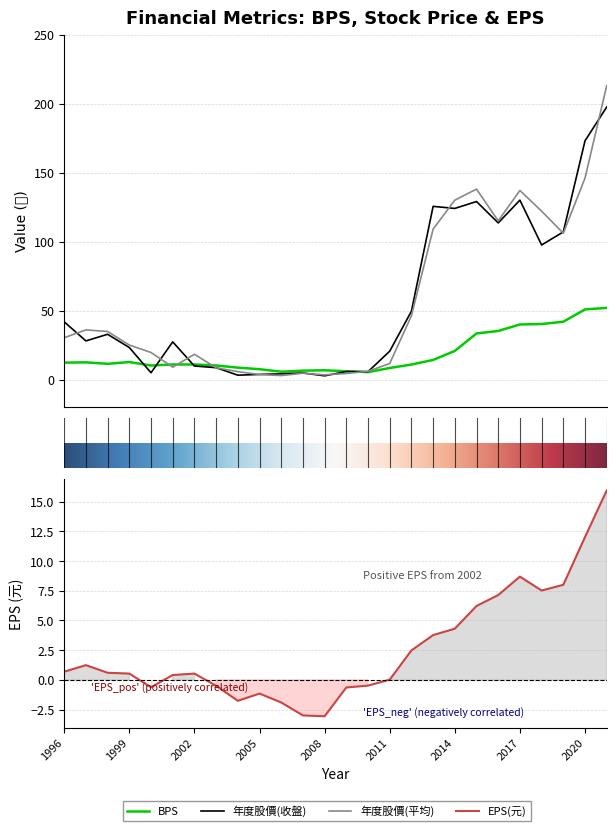

What is the minimum value for 年度股價(平均)?

2.9